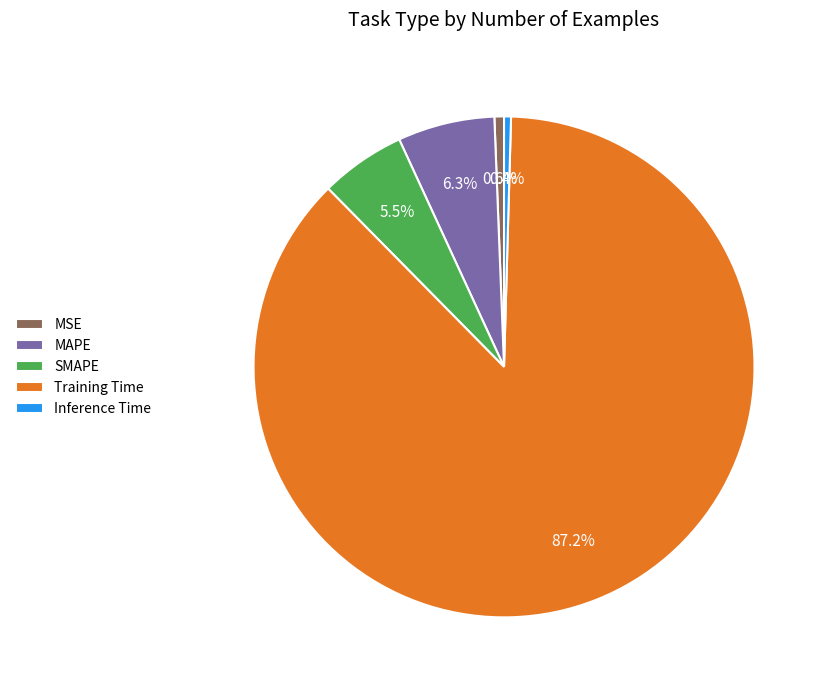

Is it true that MAPE is 1% of the pie?

False